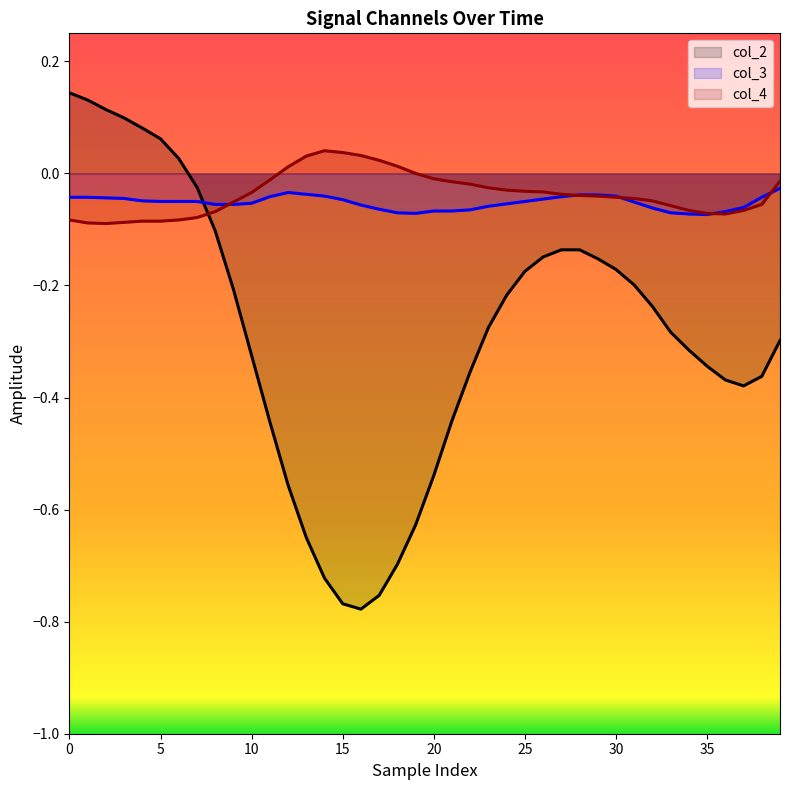

How many intersections are there between col_3 and col_2?

1